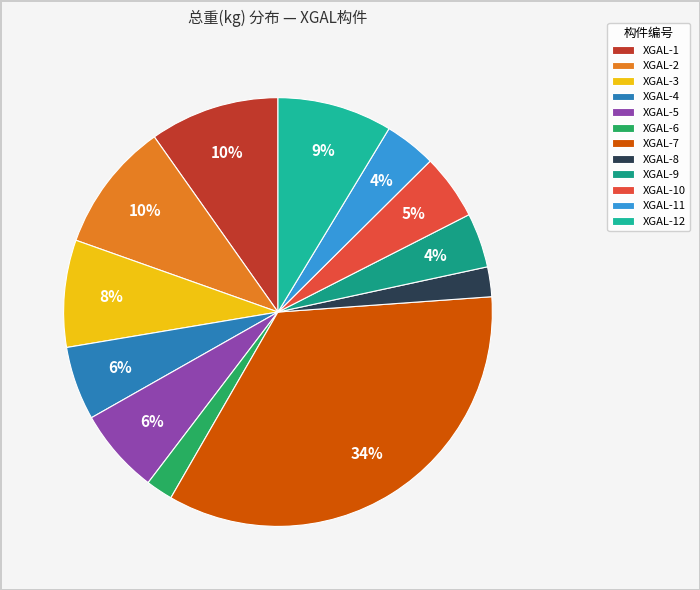

How many segments does this pie chart have?

12